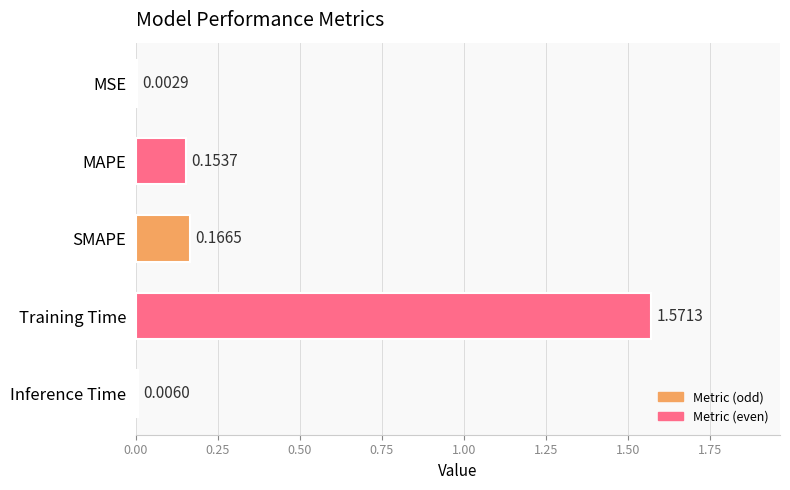

At which category does the chart reach its peak across all series?

Training Time